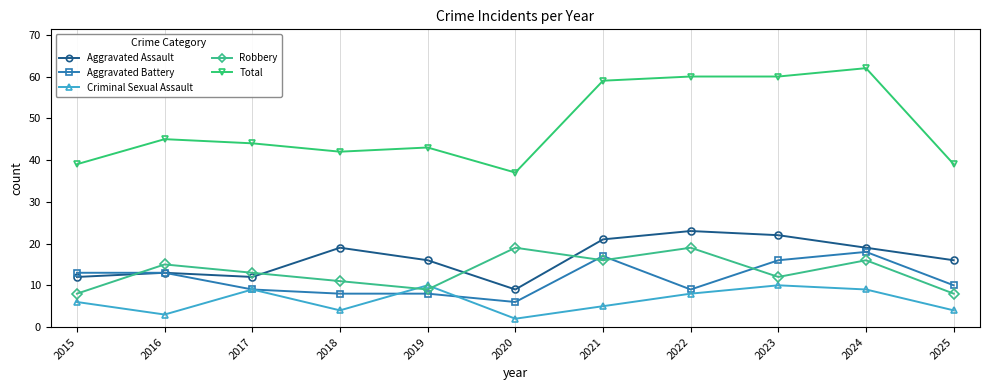

True or false: Robbery and Total cross at least once.

False